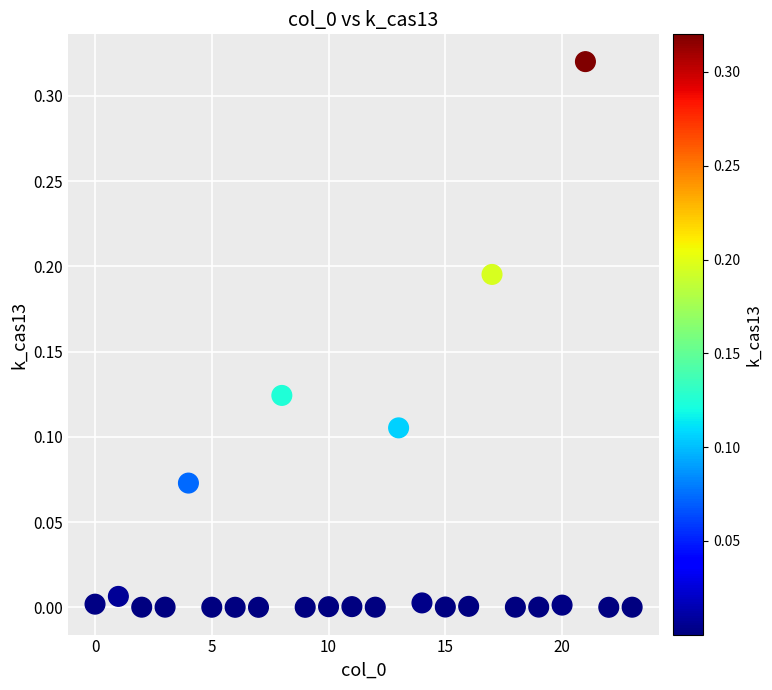

What is the range of X values (max minus min)?

23.0